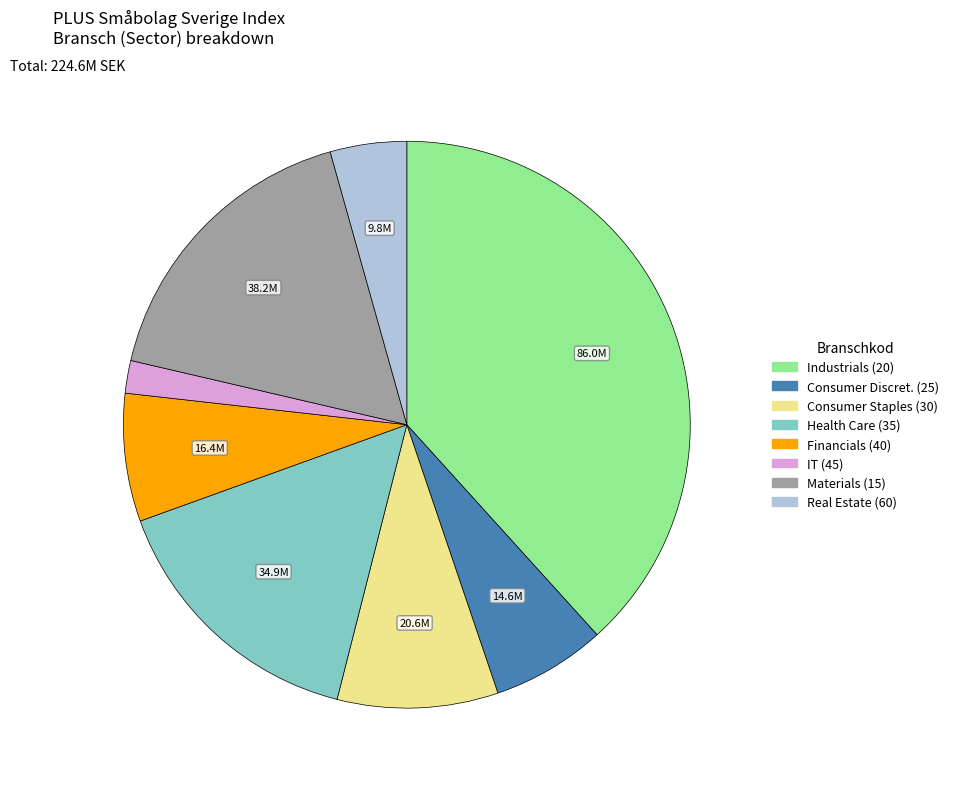

Does any single category account for the majority?

No